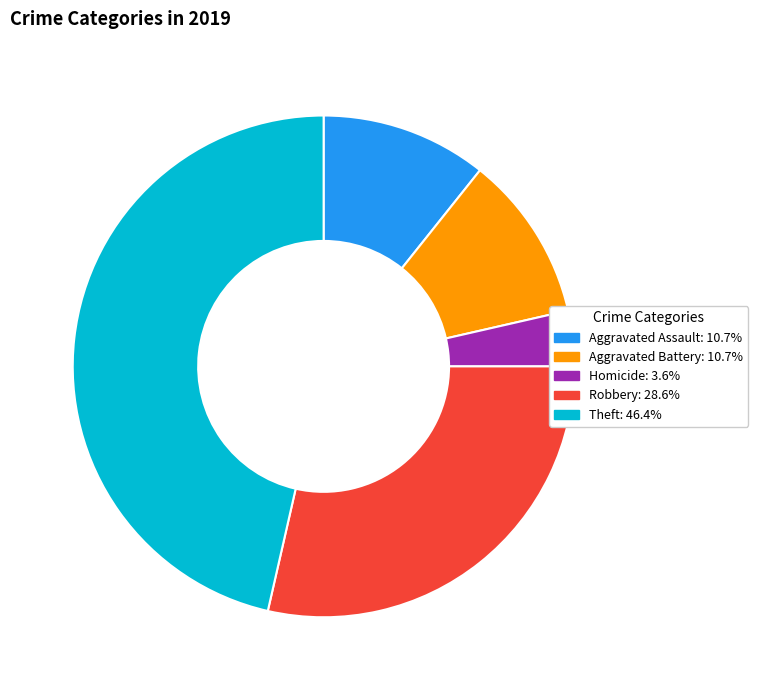

How many segments does this pie chart have?

5